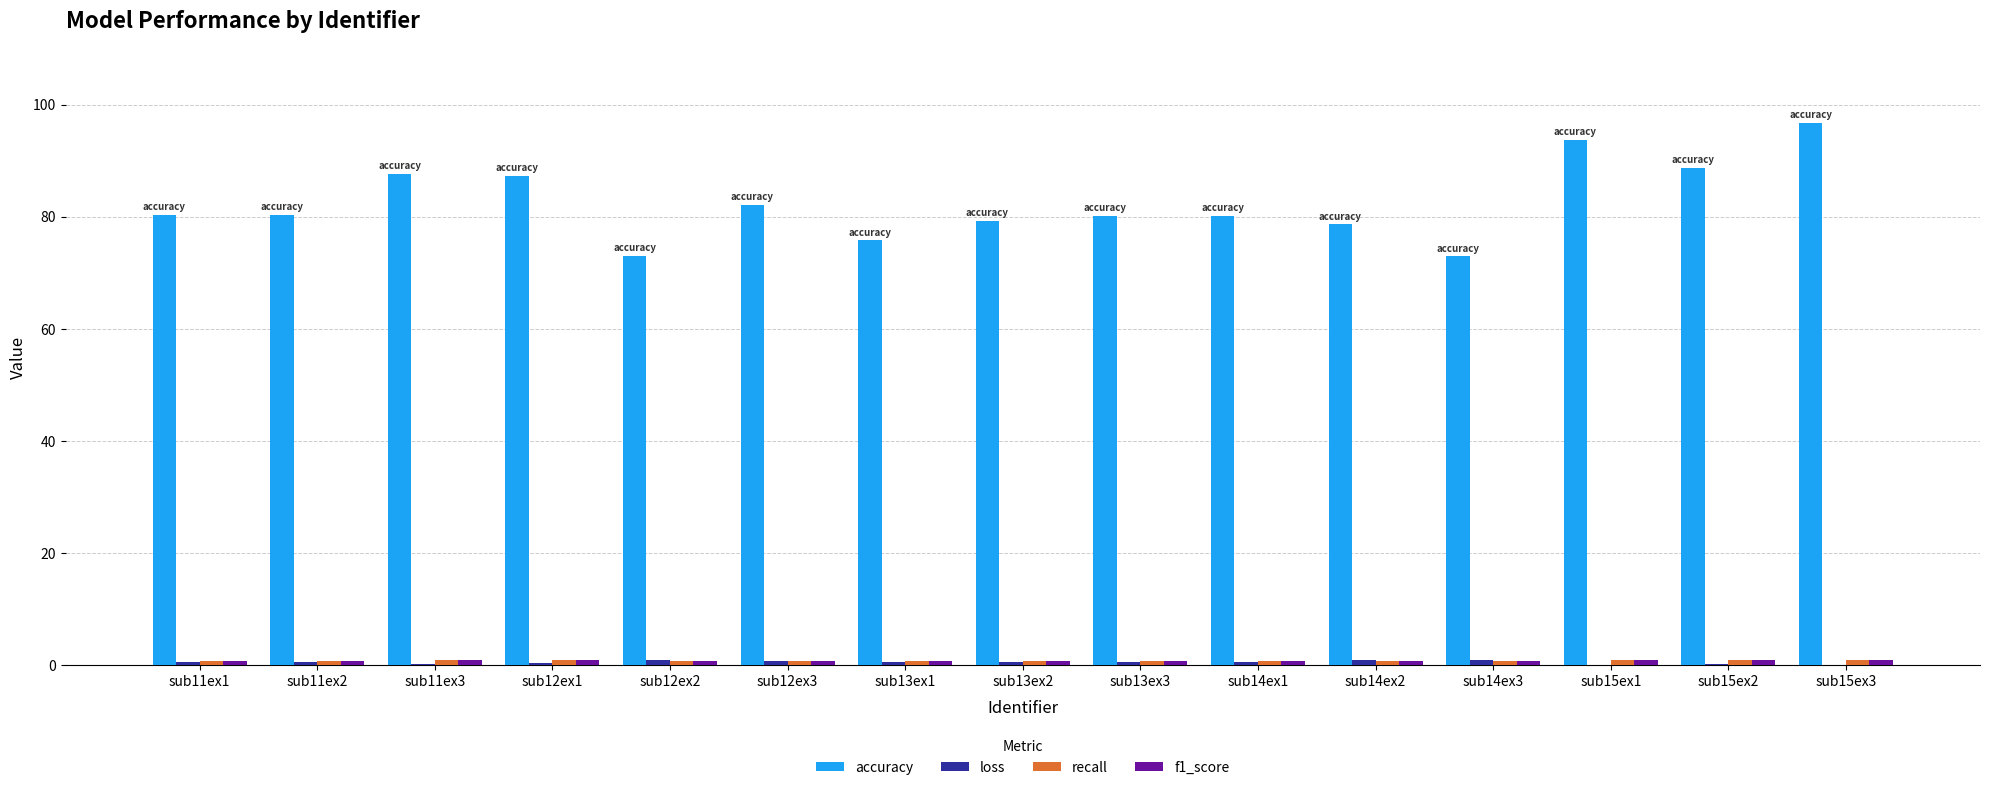

Which series has the largest total across all categories?

accuracy